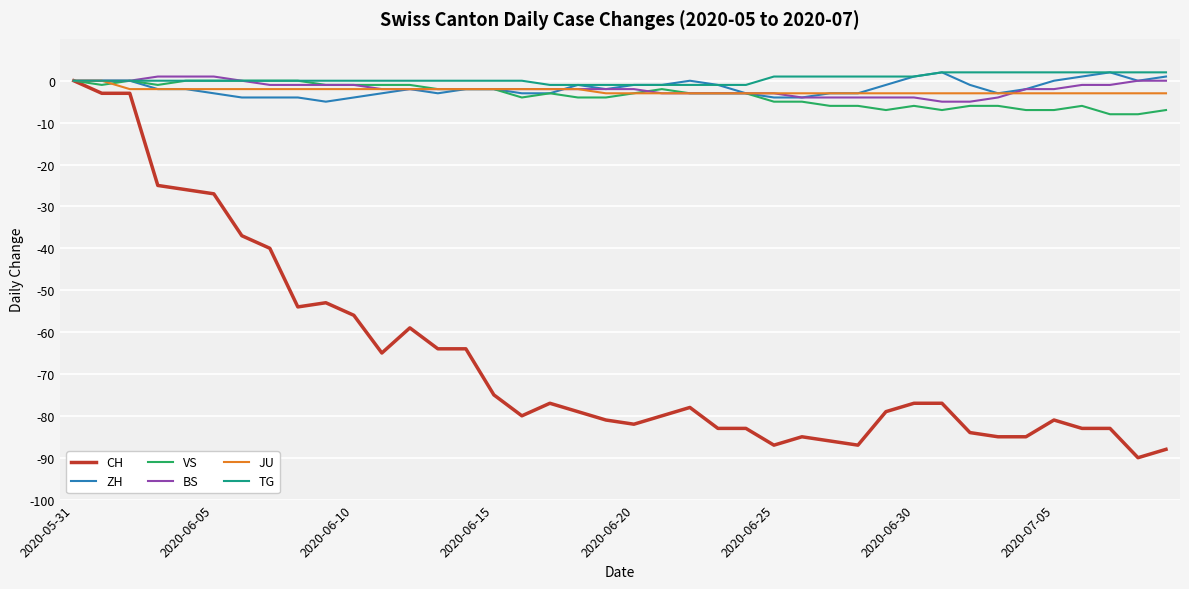

What is the smallest value displayed?

-90